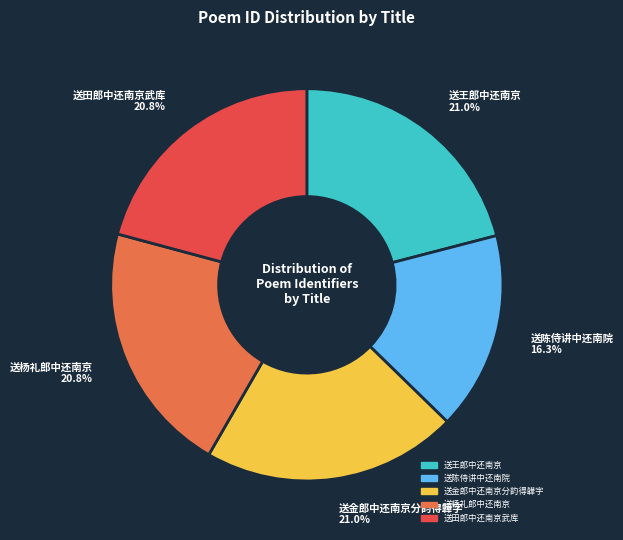

How many slices are in this pie chart?

5